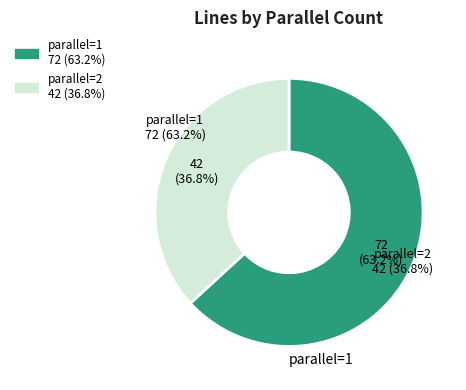

Between 1 and 2, which is larger?

1